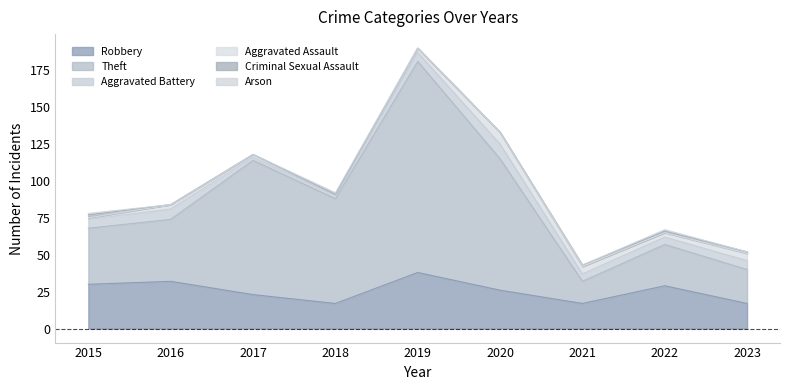

Where does the Theft series first go above 42?

2017